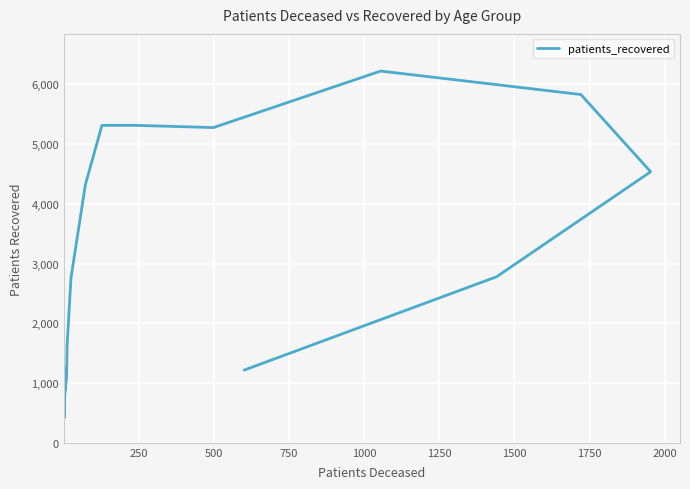

What is the difference between the second highest and second lowest values?

5110